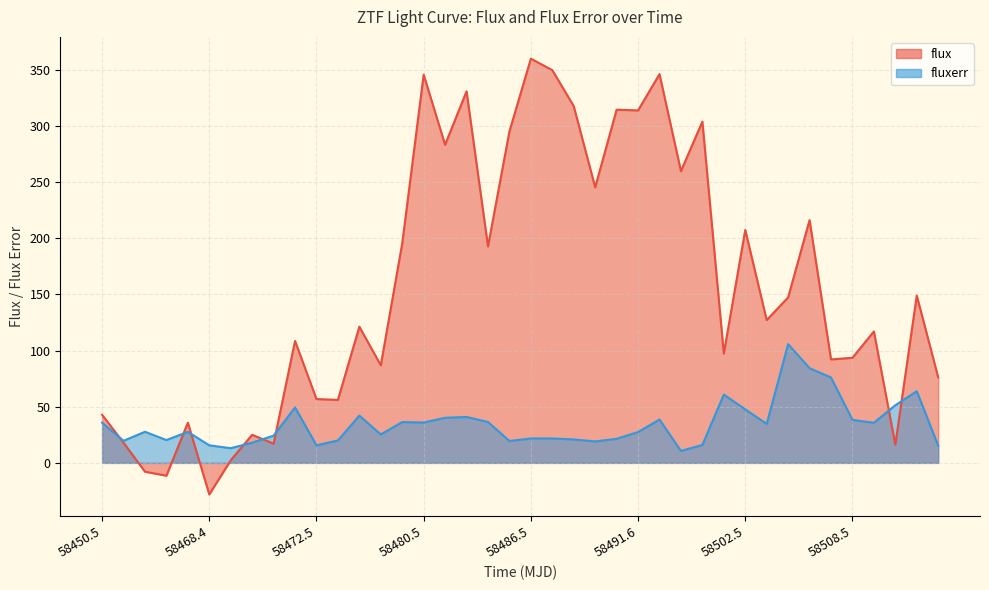

What is the sum of the fluxerr values at 11 and 13?

45.3